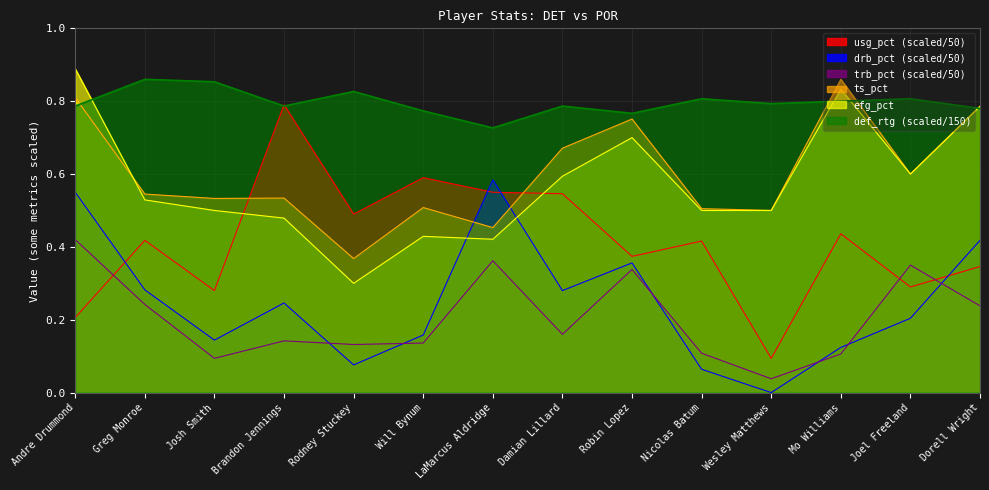

Read the def_rtg value at Joel Freeland.

0.8